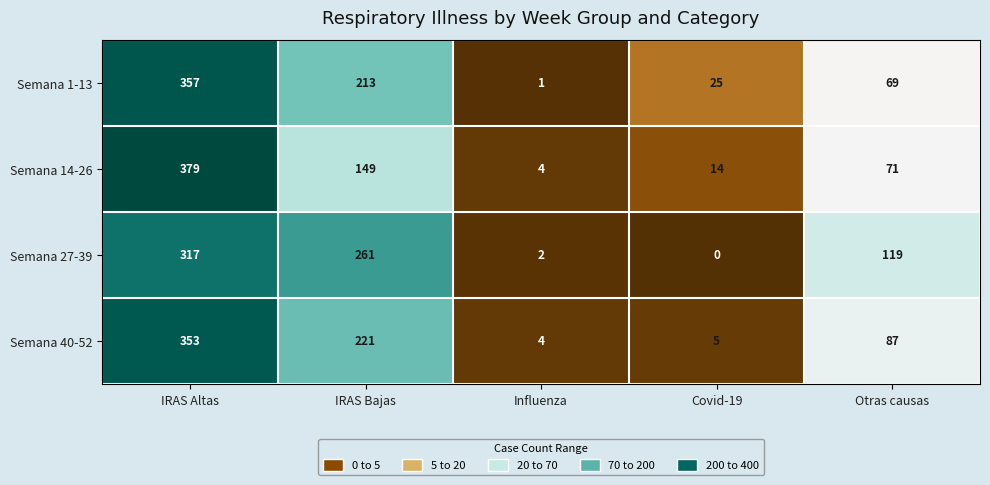

Which series has the largest total across all categories?

Semana 27-39